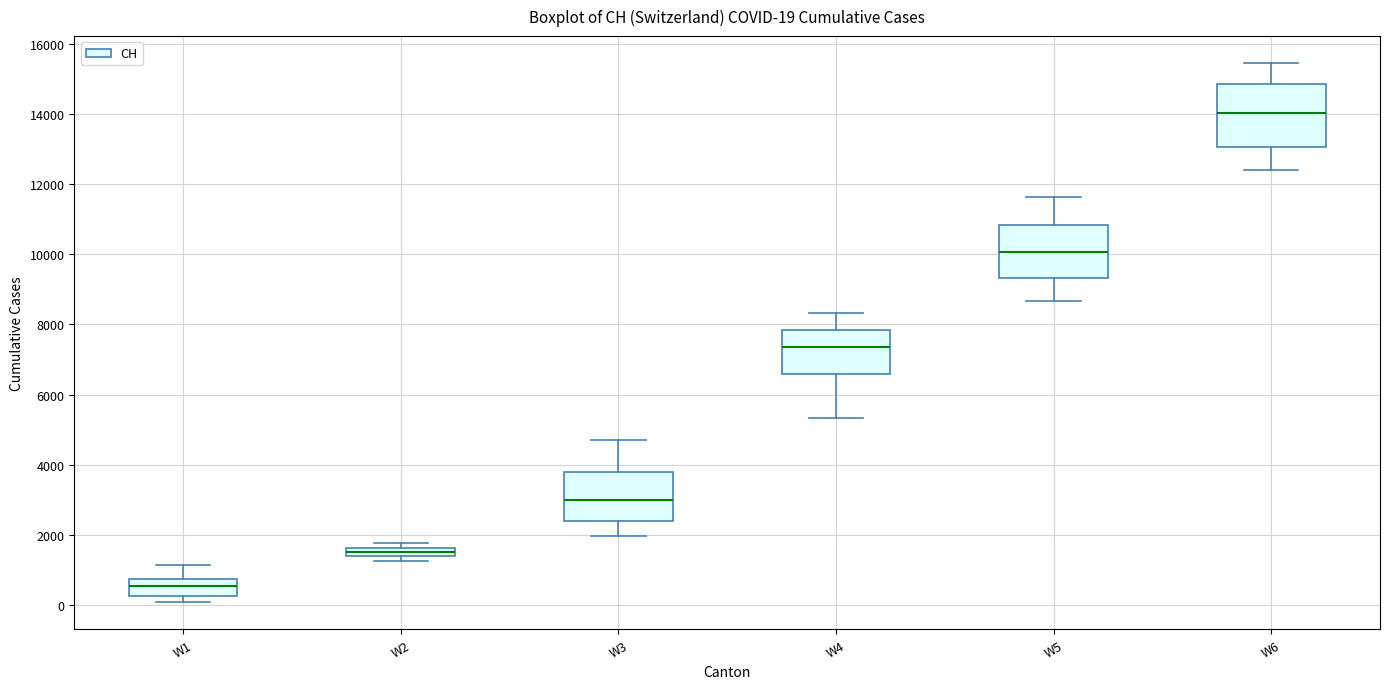

Which box's median line is the lowest?

W1